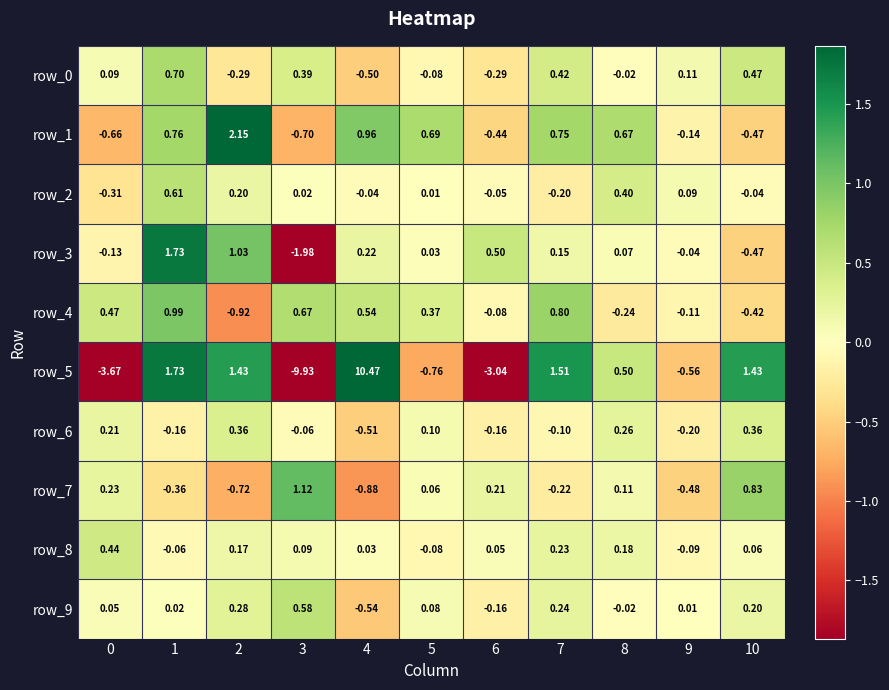

What is the average value of the row_5 series?

-0.1